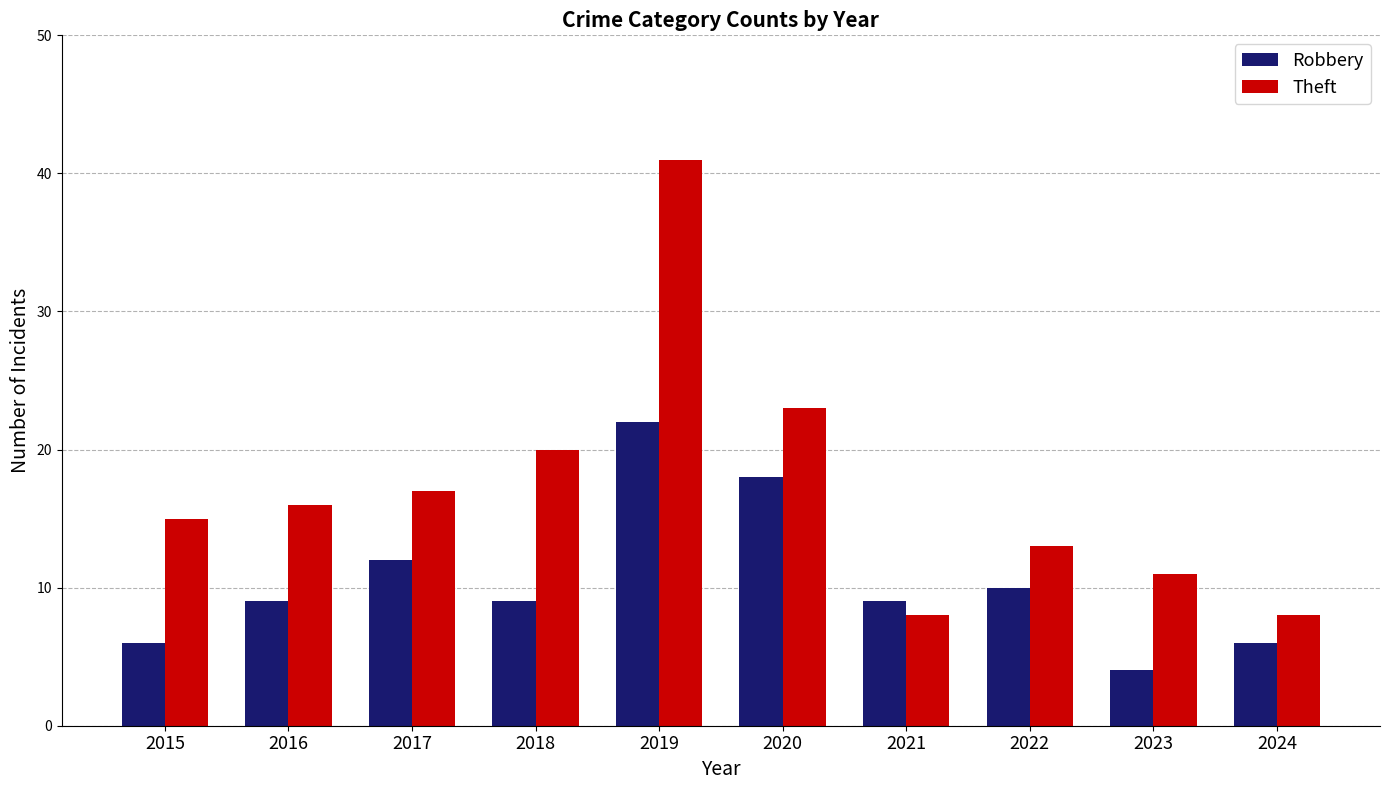

At how many categories does at least one series exceed 6?

10